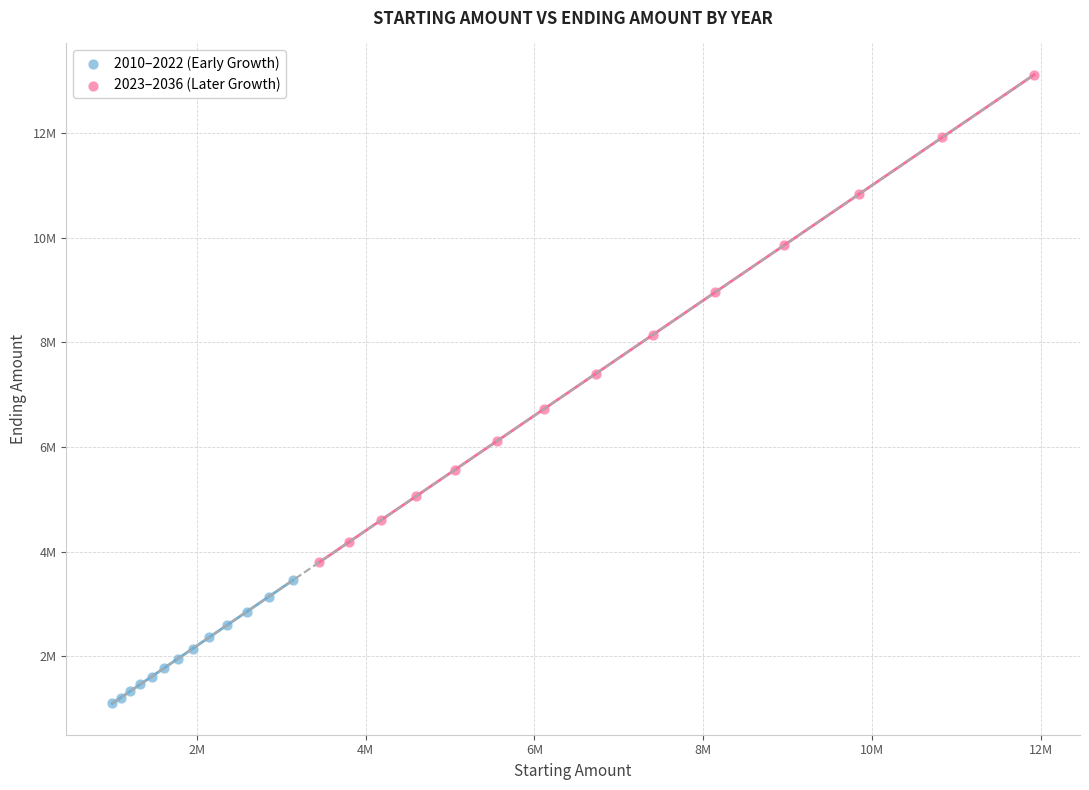

What are all the series names shown in the legend?

2010–2022 (Early Growth), 2023–2036 (Later Growth)